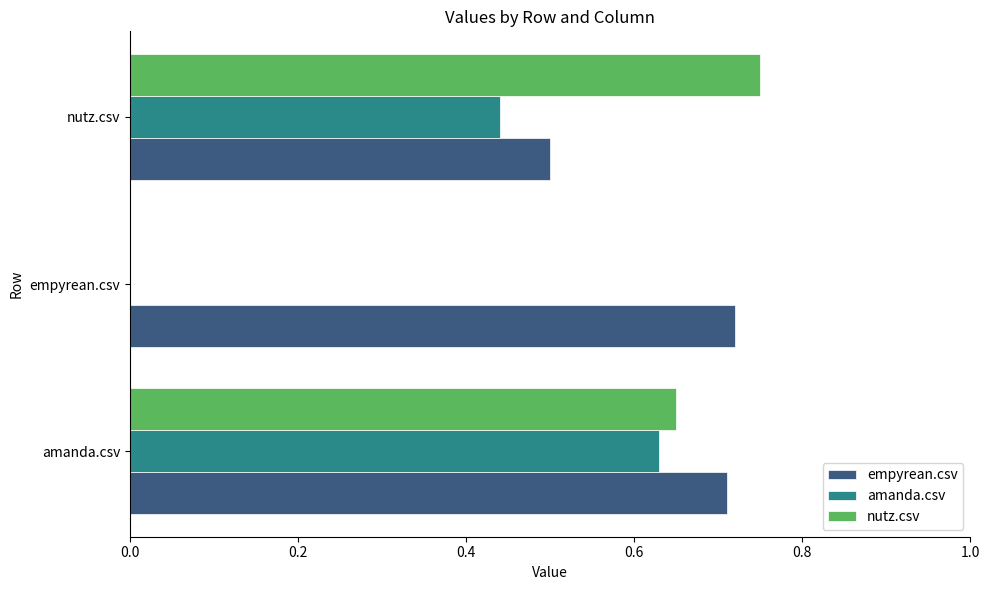

At which label does amanda.csv reach its peak?

amanda.csv